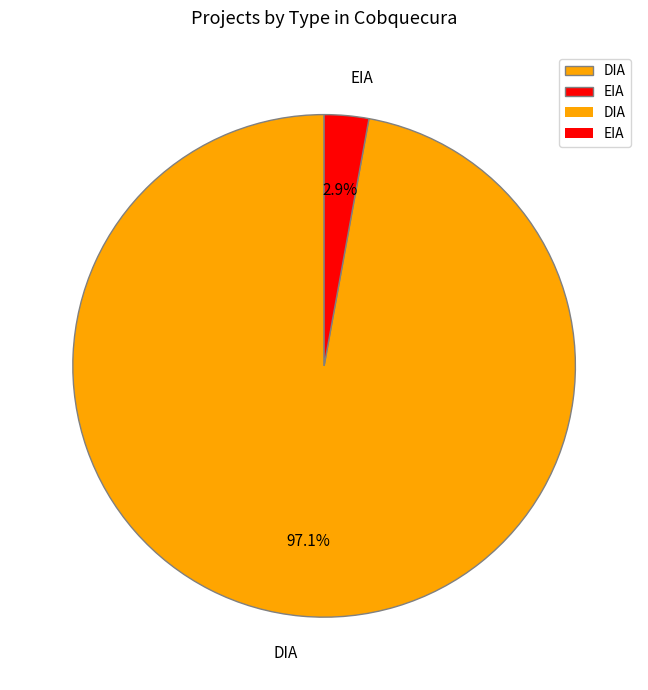

What percentage is the DIA slice, to the nearest percent?

97%